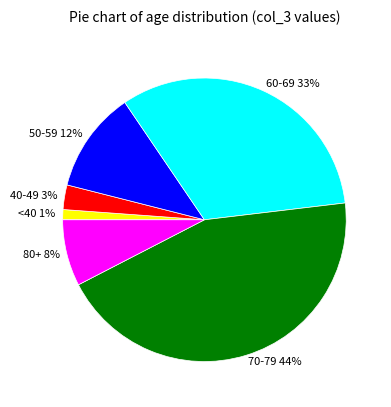

Is there any slice that represents more than half of the pie?

No